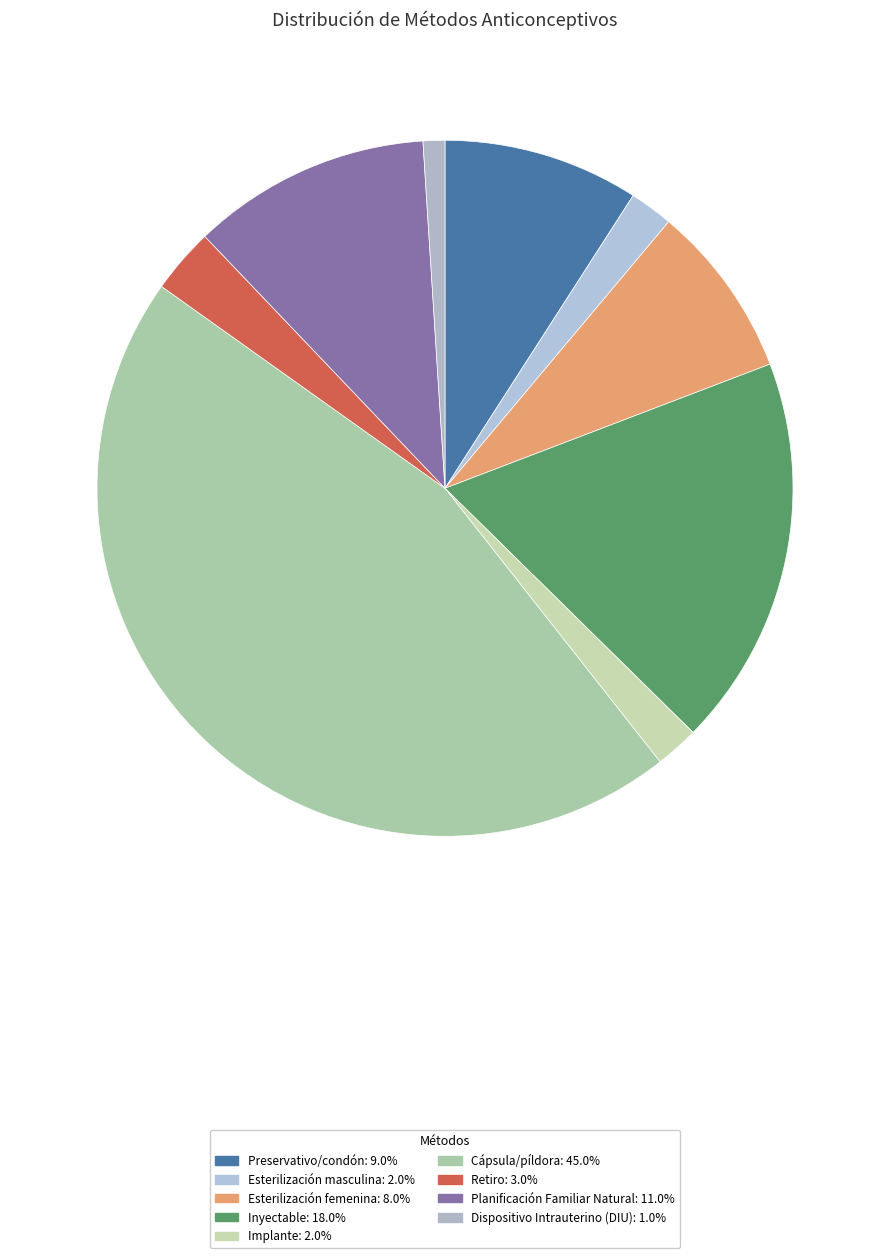

How many slices are in this pie chart?

9